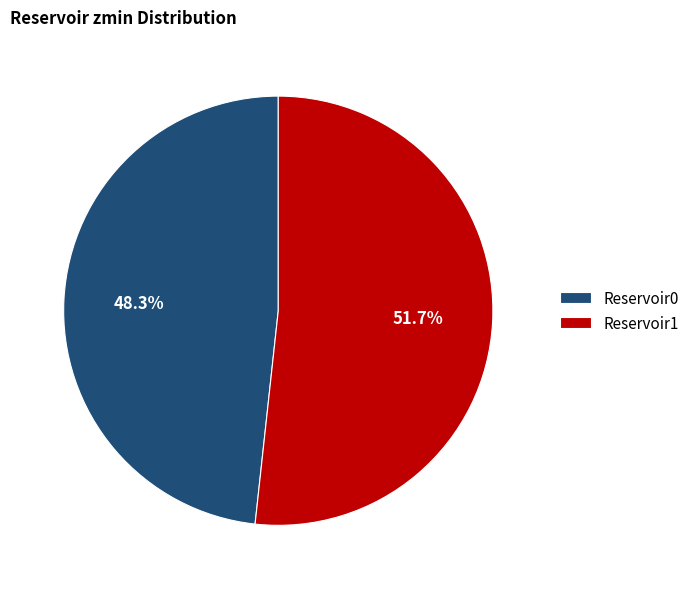

What is the total percentage of Reservoir0 and Reservoir1?

100.0%